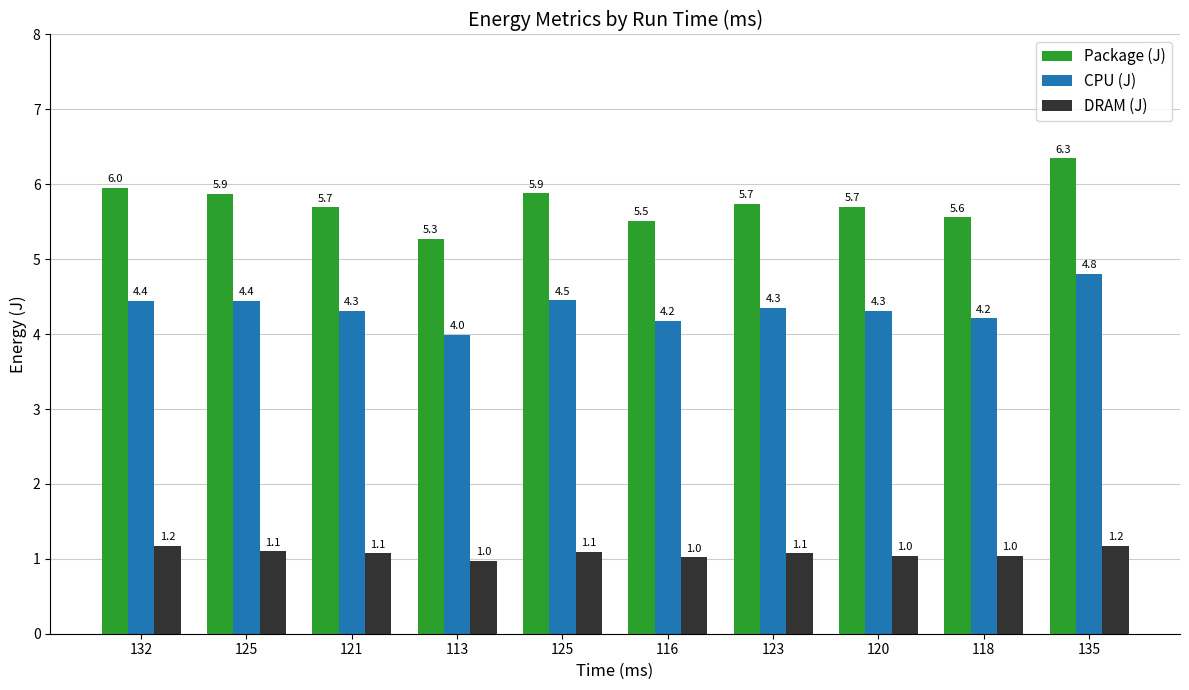

How many bars are there in each group?

3